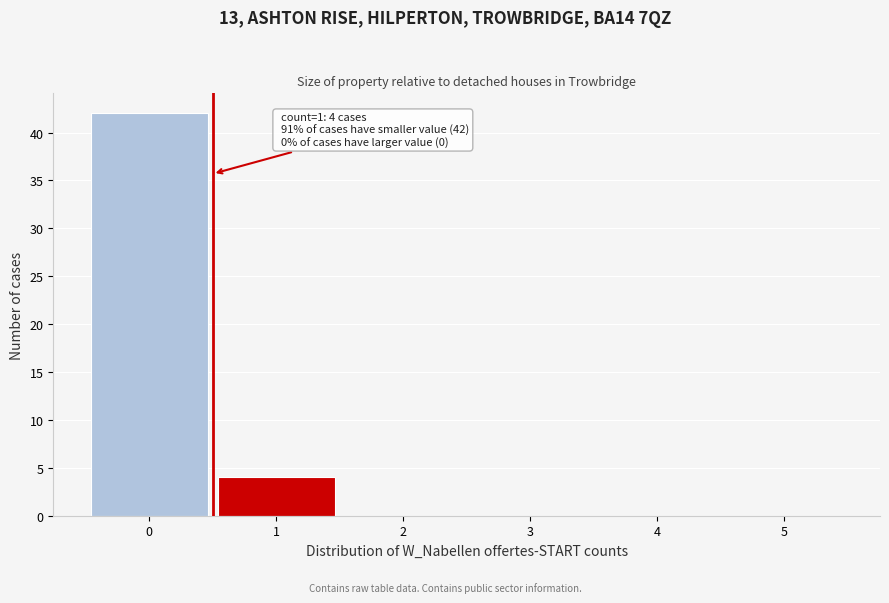

Reading right to left, what are all the values shown in this chart?

5=0	4=0	3=0	2=0	1=4	0=42